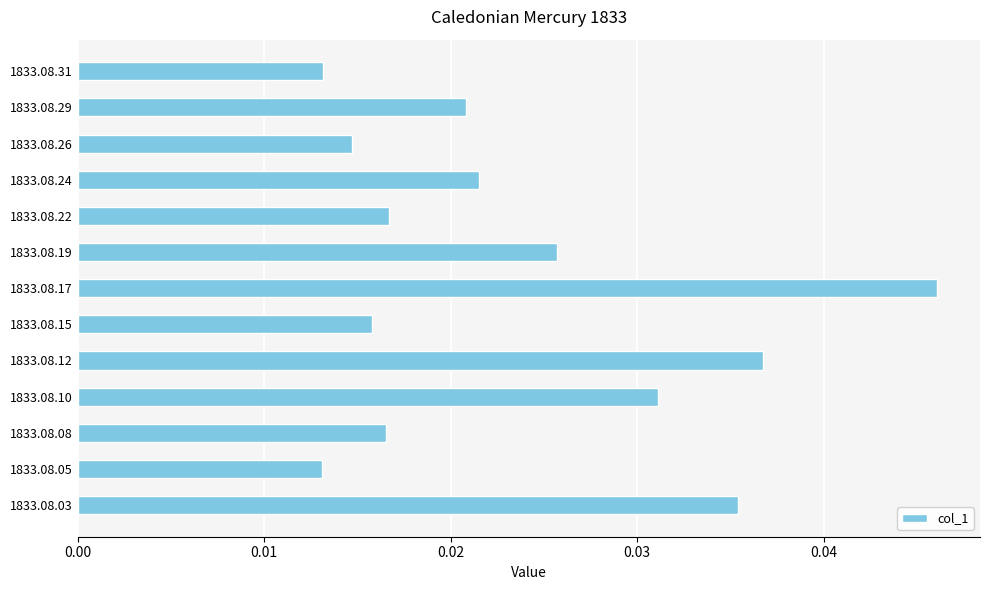

How many values are between 0 and 1?

13